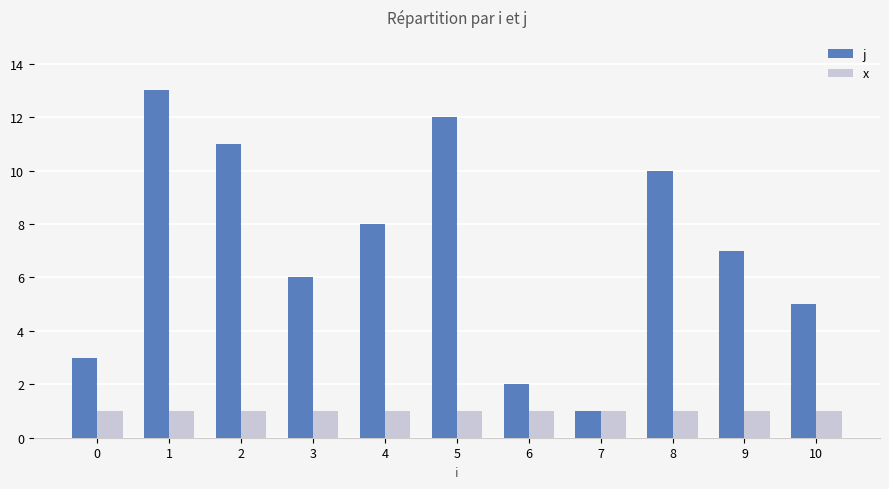

Does the chart contain any negative values?

No